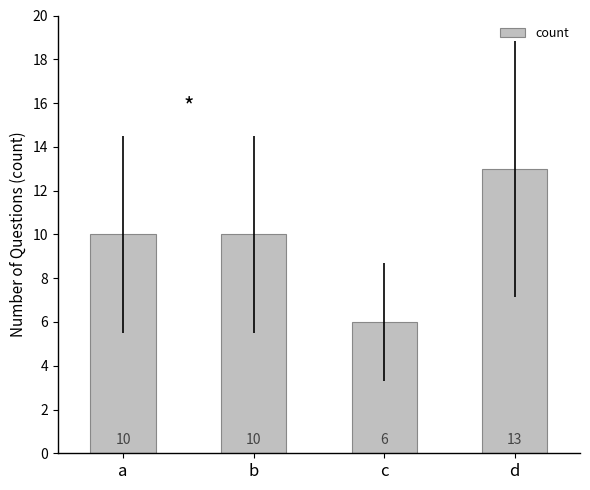

True or false: the data shows 19 at d.

False